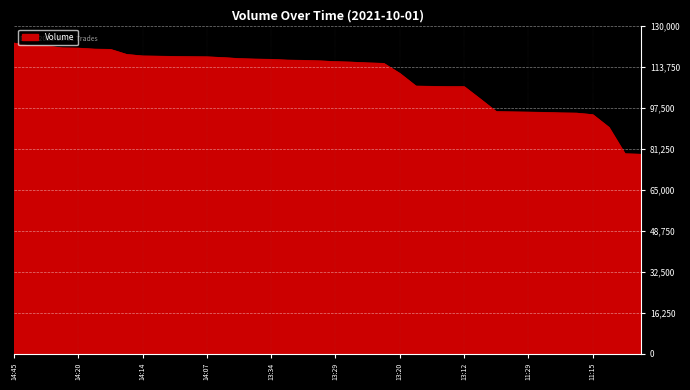

What is the smallest value displayed?

79006